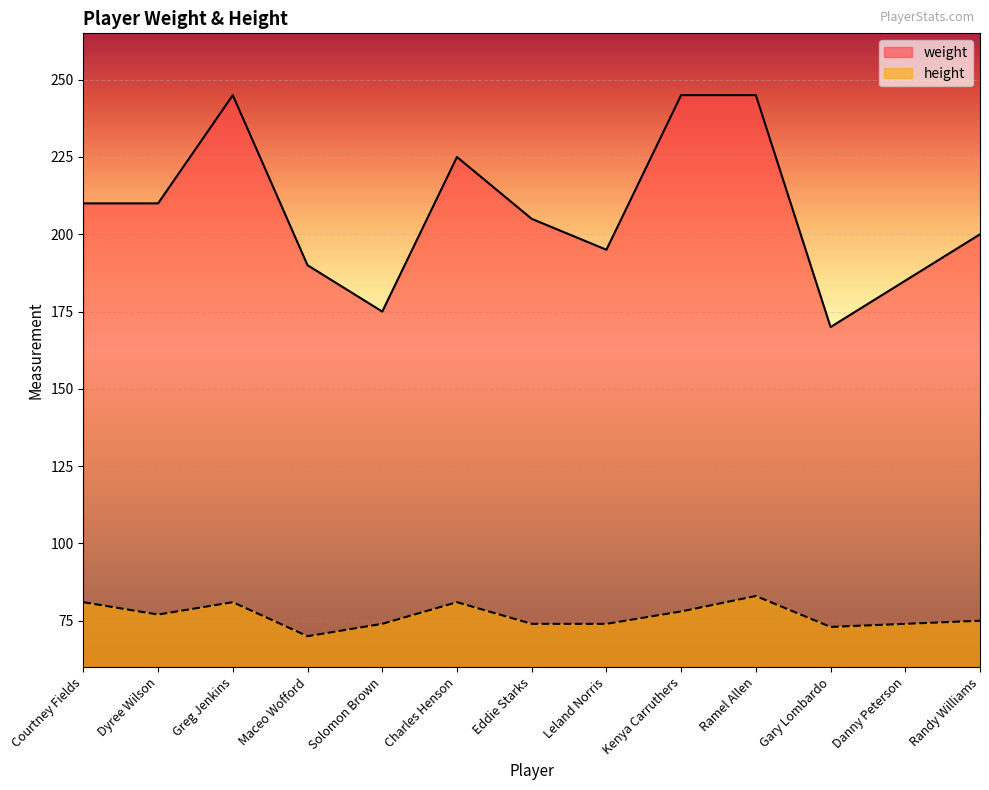

Reading left to right, extract all data points from this chart.

weight: 210	210	245	190	175	225	205	195	245	245	170	185	200
height: 81	77	81	70	74	81	74	74	78	83	73	74	75